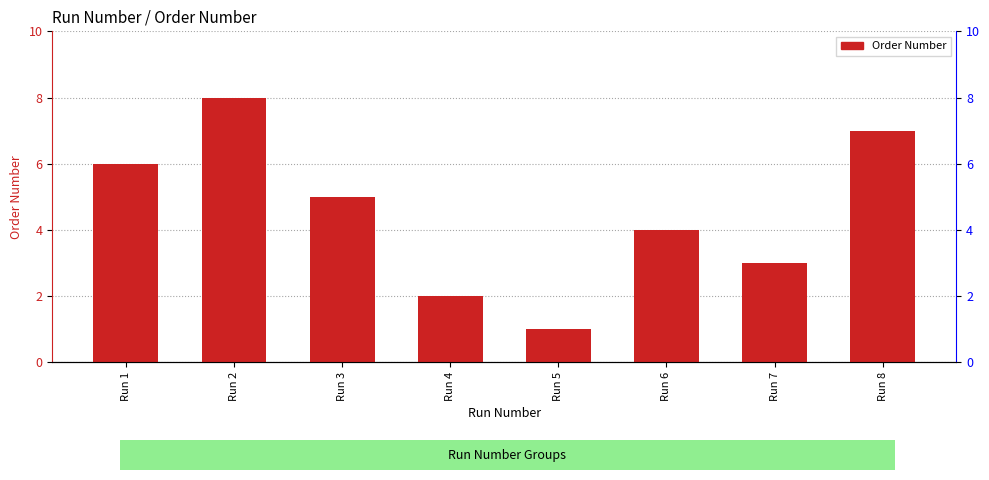

Reading left to right, transcribe all the data shown in this chart.

6	8	5	2	1	4	3	7